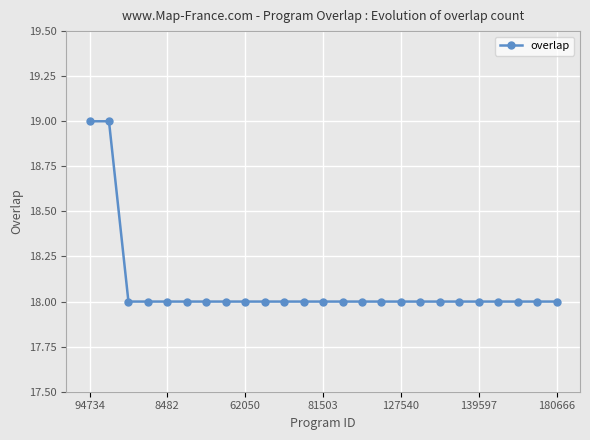

What is the greatest value displayed?

19